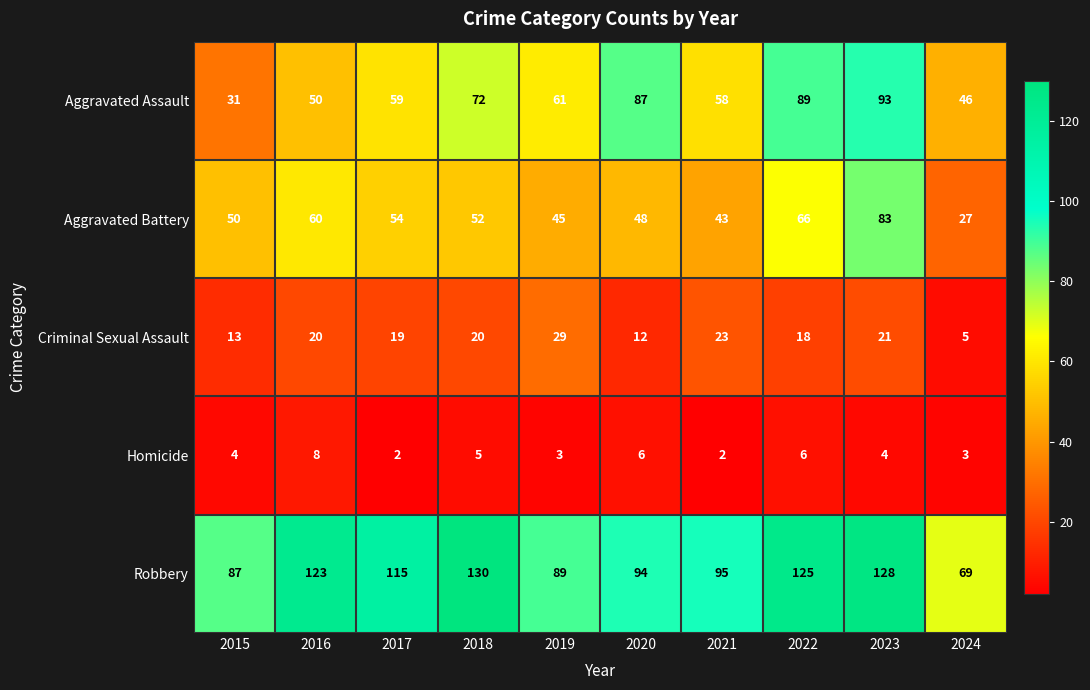

Rank the series by their maximum value, from lowest to highest.

Homicide, Criminal Sexual Assault, Aggravated Battery, Aggravated Assault, Robbery